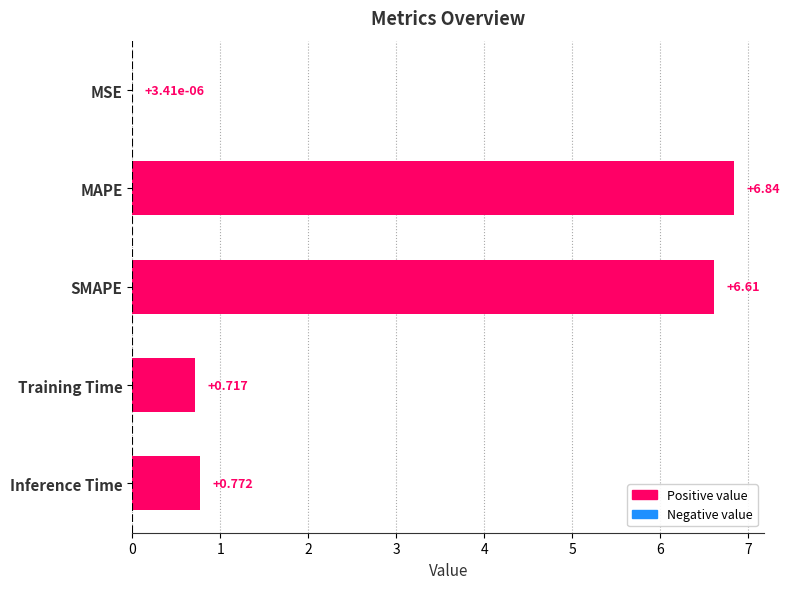

Count the number of data series in this chart.

1